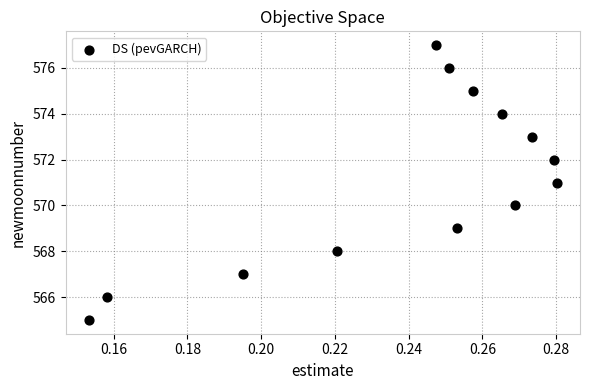

What is the range of Y values (max minus min)?

12